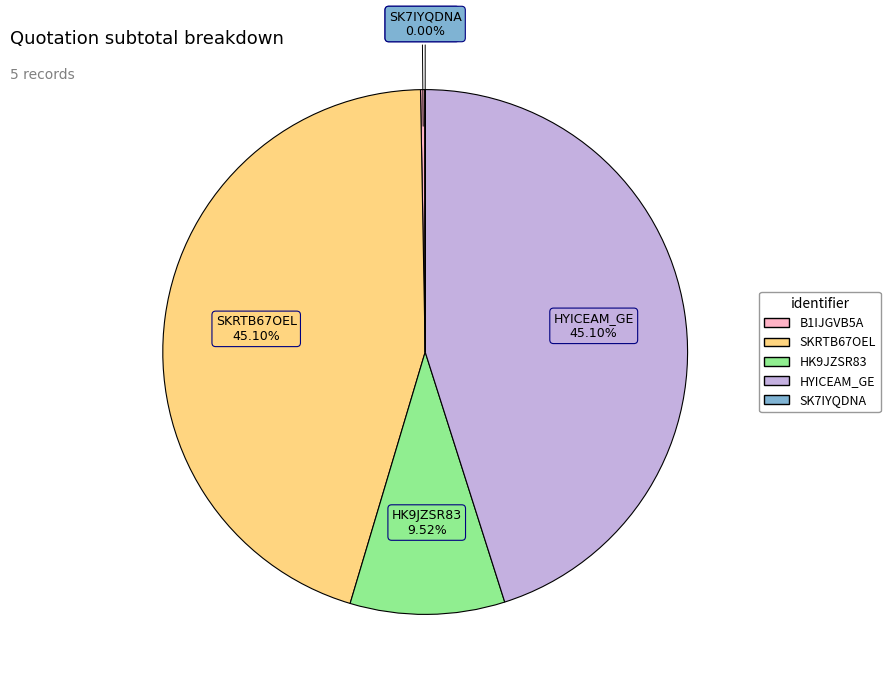

The HK9JZSR83 slice represents 1% of the pie. True or false?

False